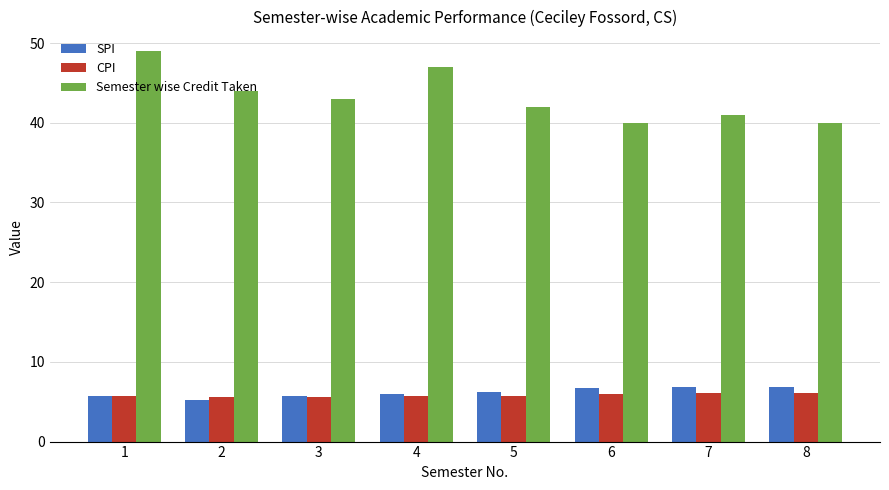

What is the sum of all Semester wise Credit Taken values?

346.0